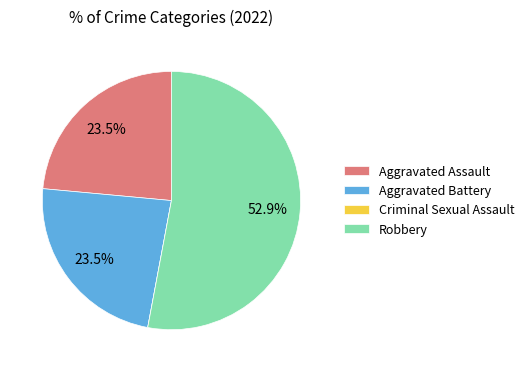

Which slice represents more than half of the pie?

Robbery